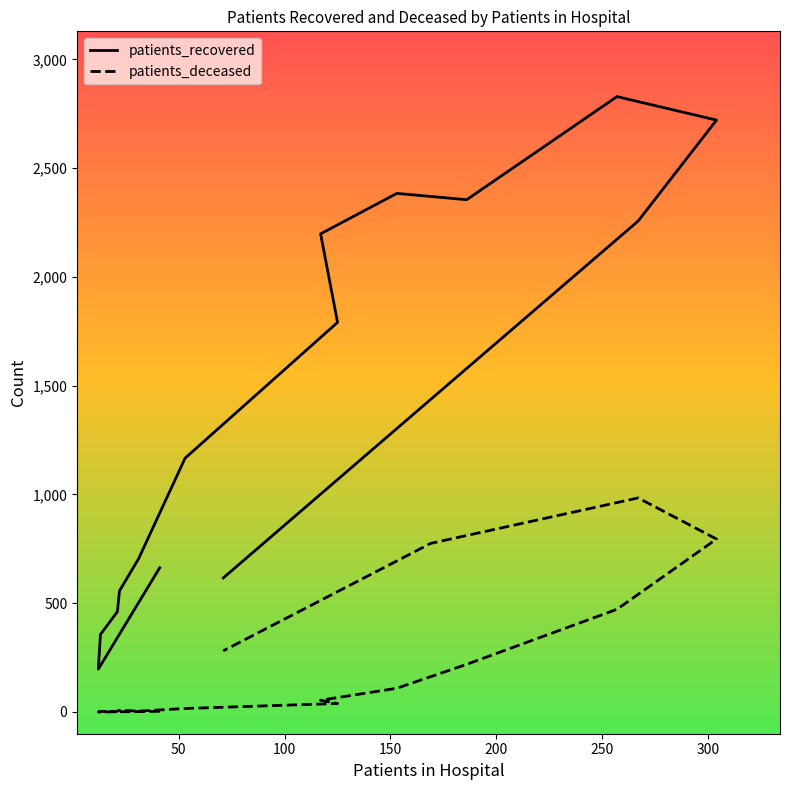

True or false: patients_deceased and patients_recovered intersect in this chart.

False